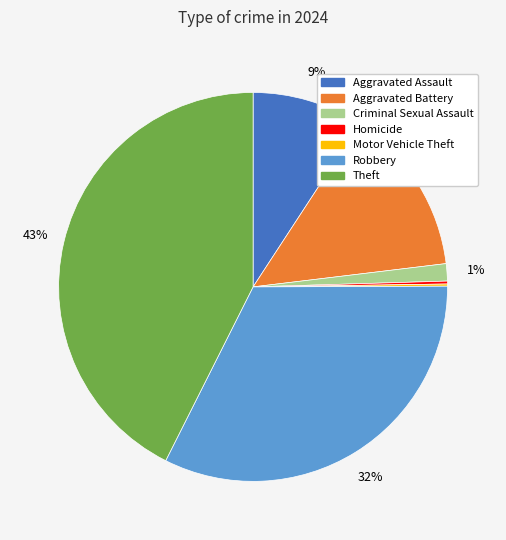

Do Robbery and Theft together represent more than half of the pie?

Yes